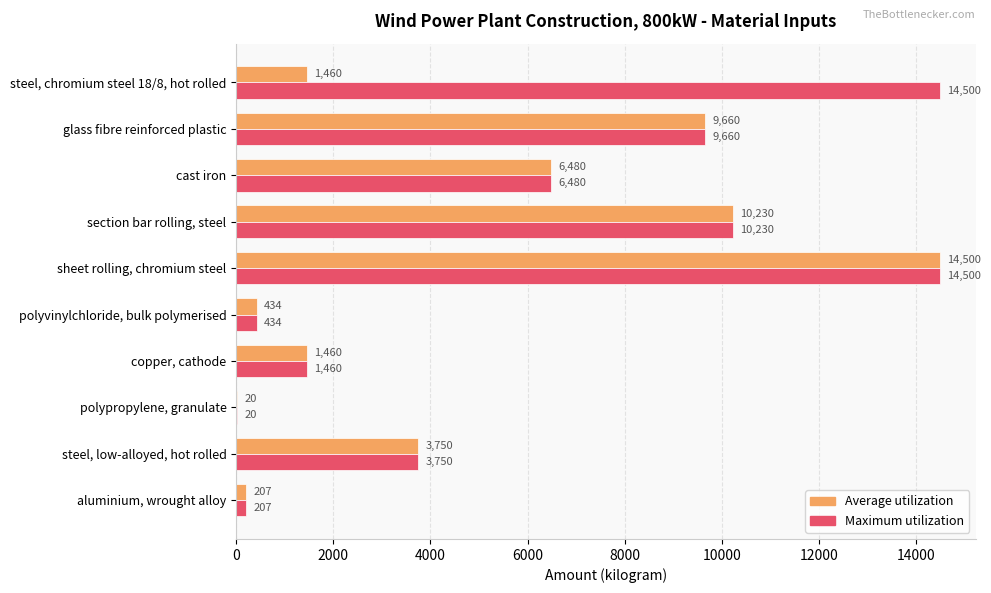

Which series has the largest total across all categories?

Maximum utilization